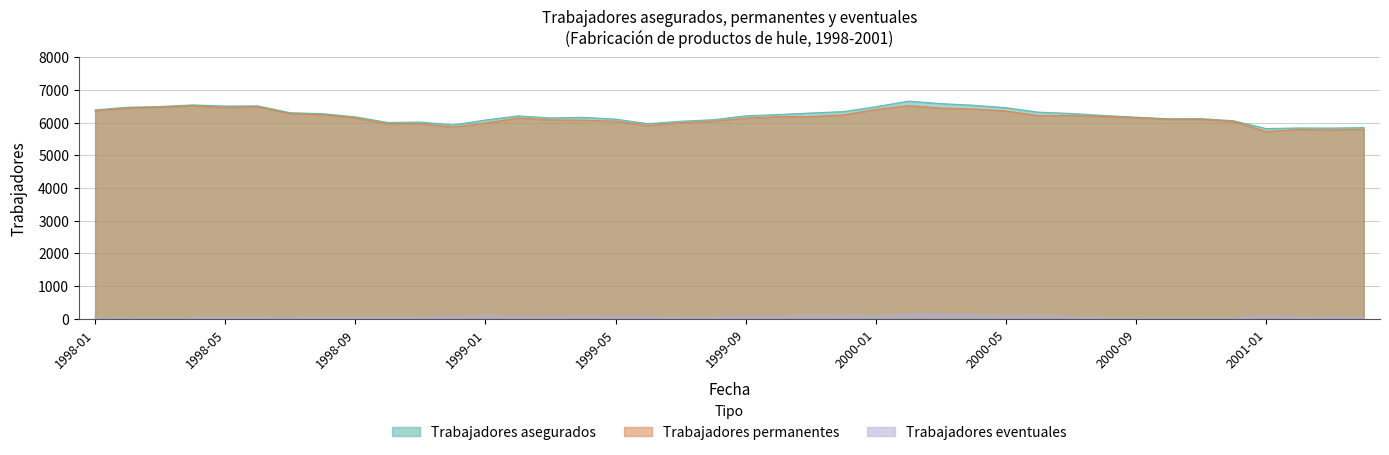

Which series has the widest spread of values?

Trabajadores asegurados